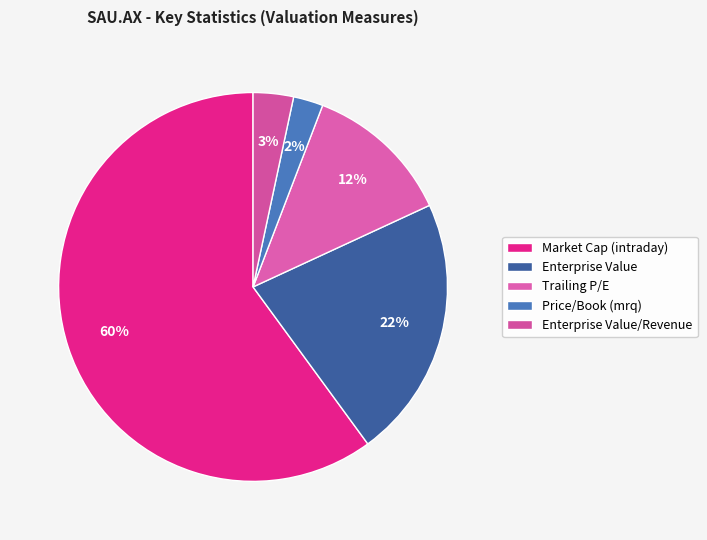

How many slices are in this pie chart?

5